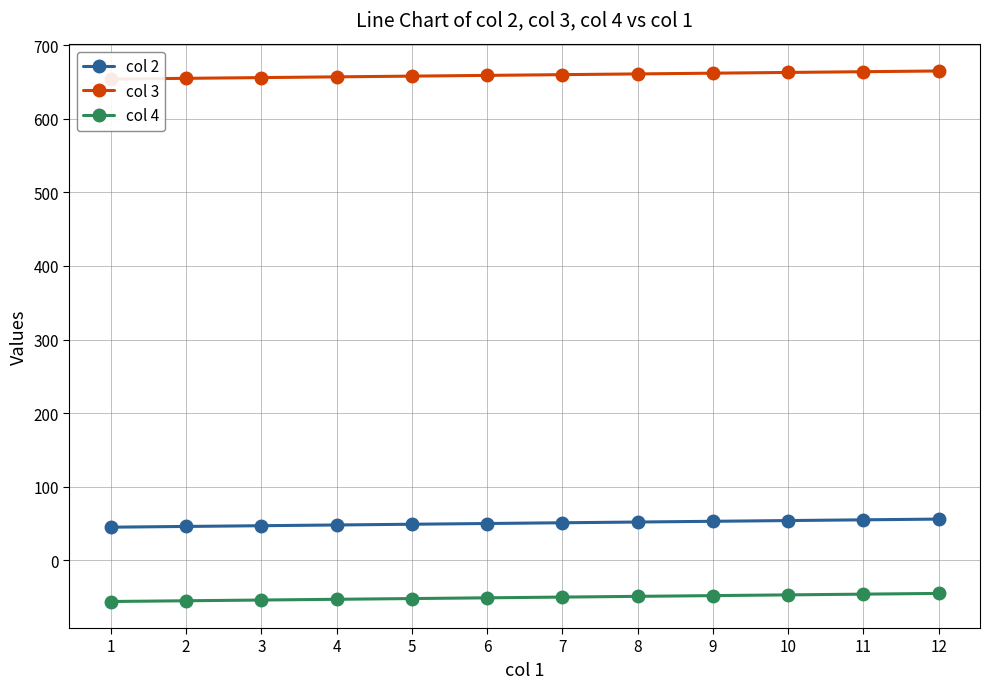

Between 5 and 8, which is larger?

8